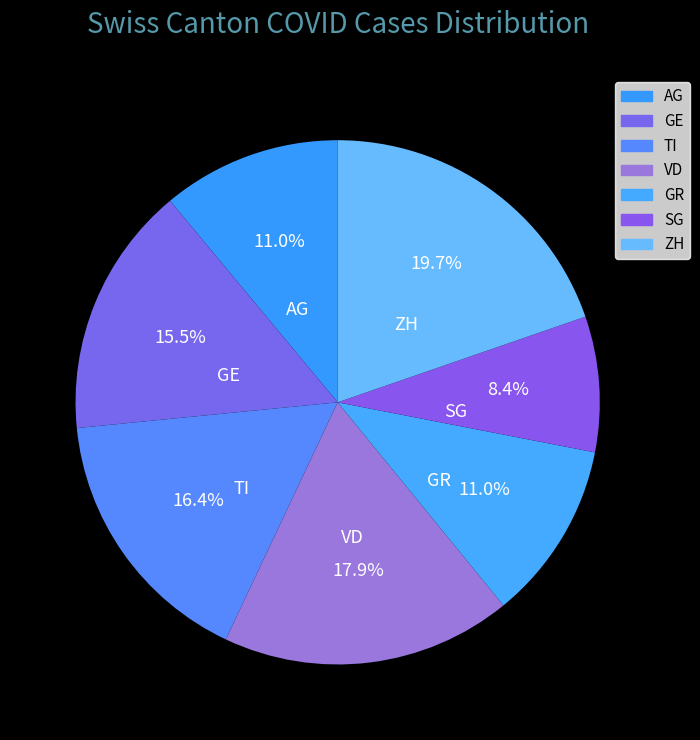

Combined, do TI and GE account for over 50%?

No